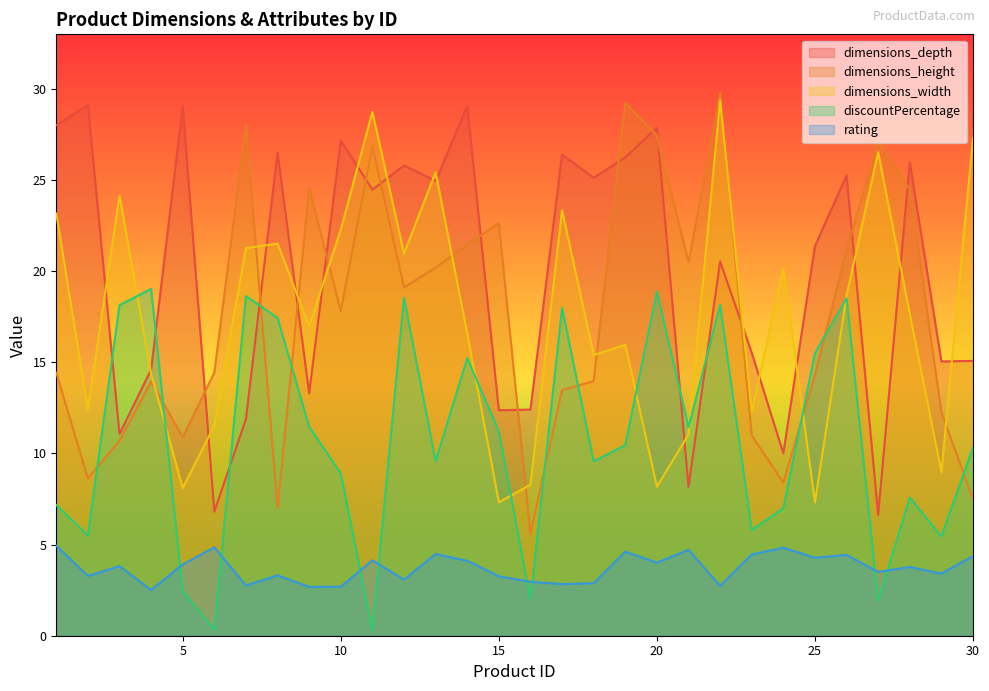

How many series are shown in this chart?

5